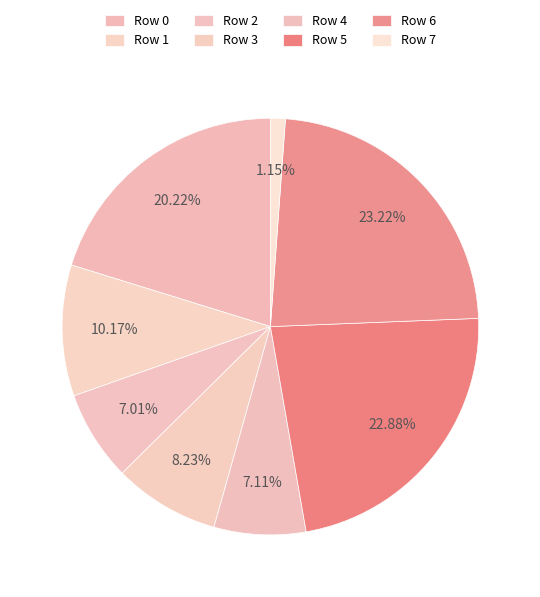

True or false: Row 4 accounts for 12% of the total.

False